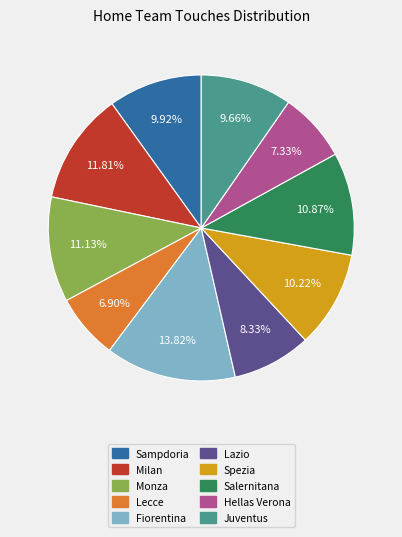

What percentage is the Milan slice, to the nearest percent?

12%